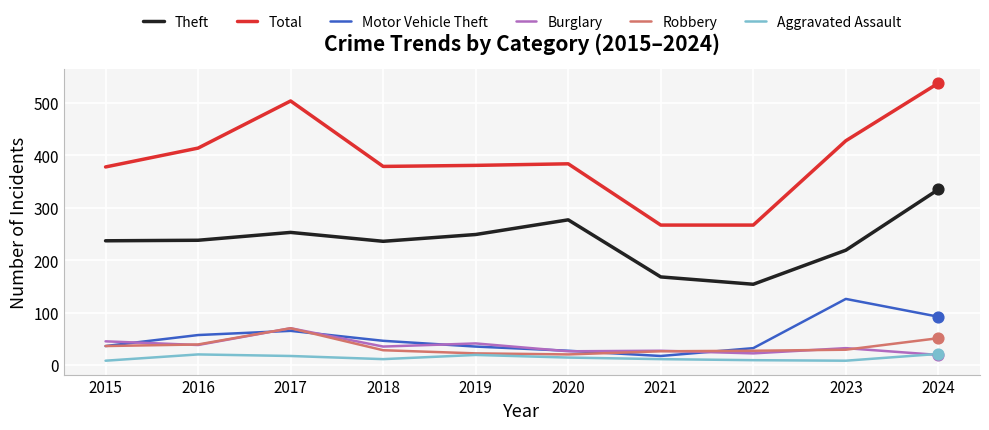

What is the total value across all series at 2016?

806